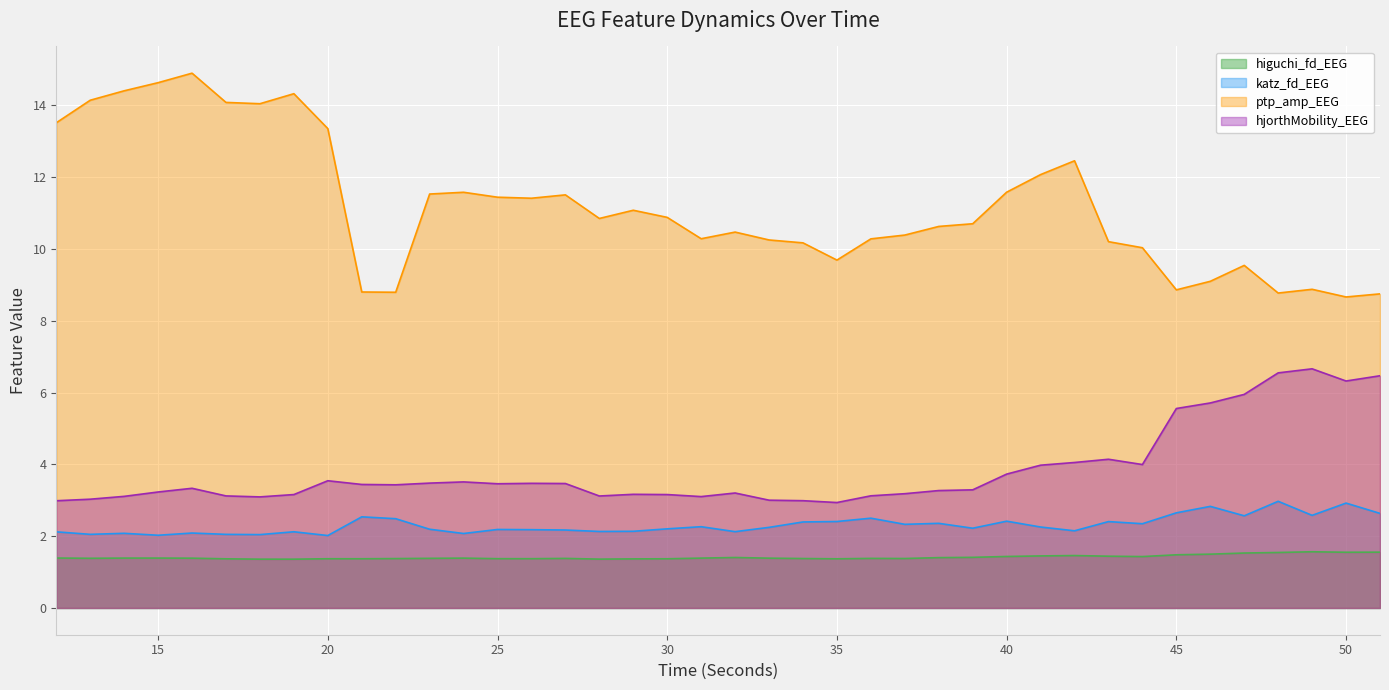

True or false: katz_fd_EEG and higuchi_fd_EEG intersect in this chart.

False